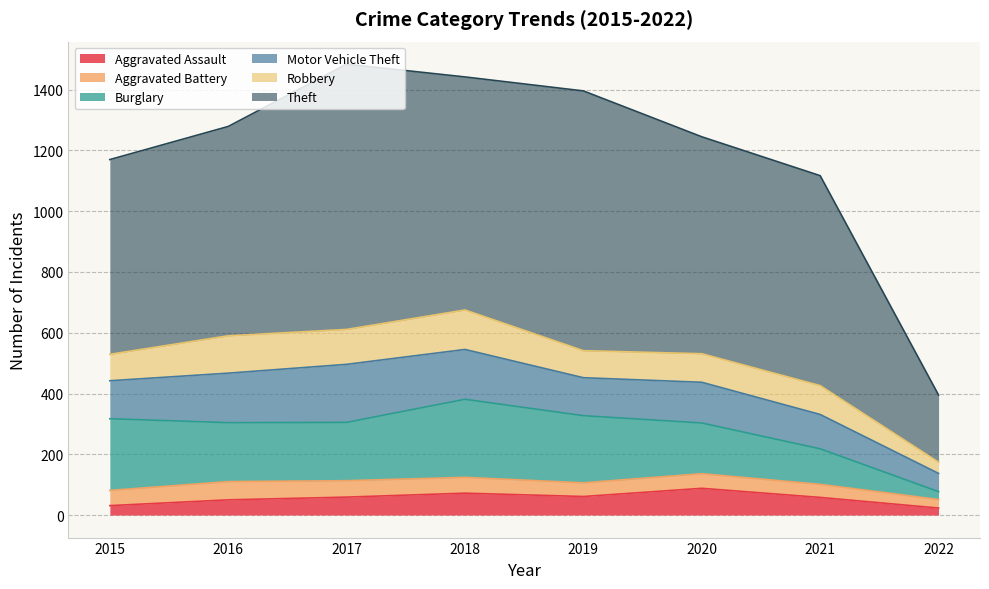

True or false: Aggravated Battery and Robbery intersect in this chart.

False